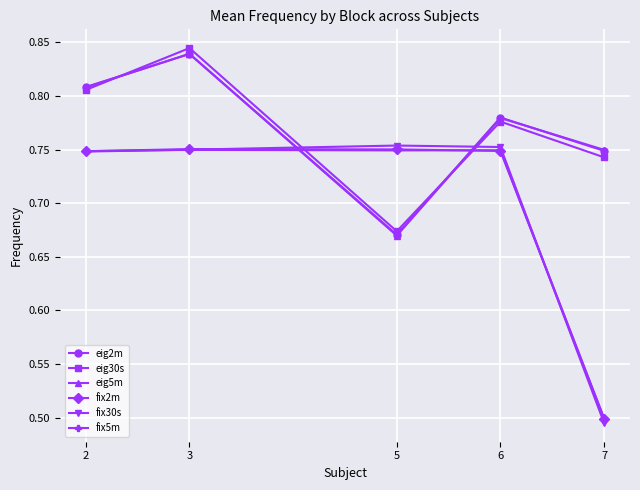

Which category has the lowest value in the fix2m series?

7